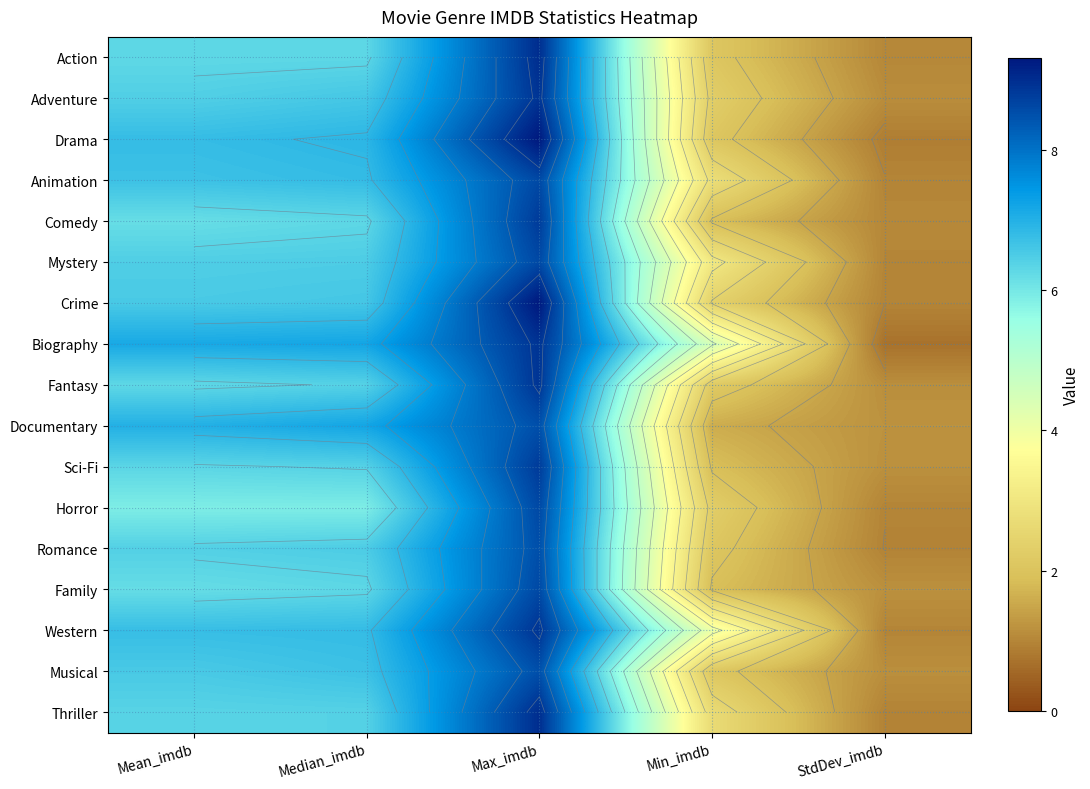

Where does the Adventure series first go above 6?

Mean_imdb